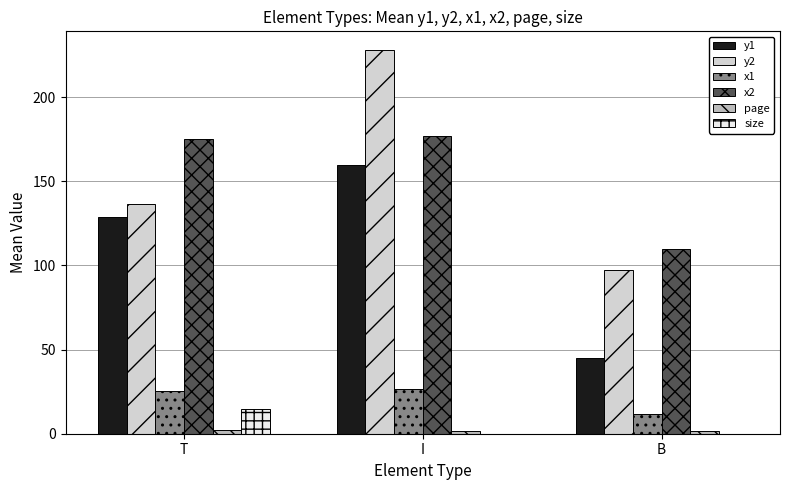

What is the sum of all size values?

14.8